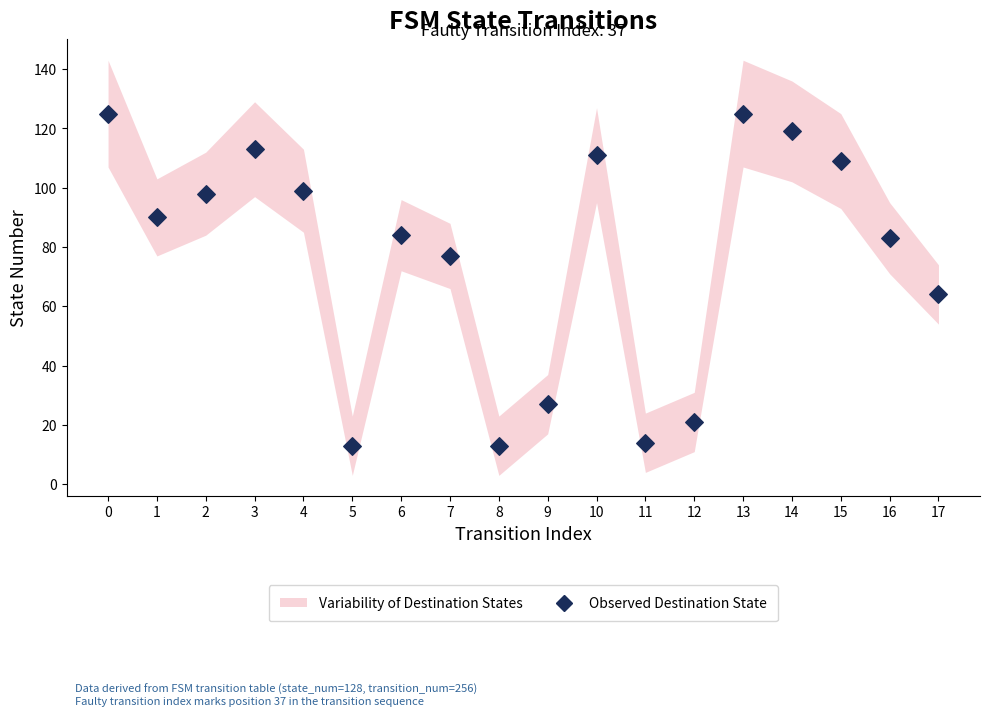

What Y value in the scatter plot is closest to 69?

64